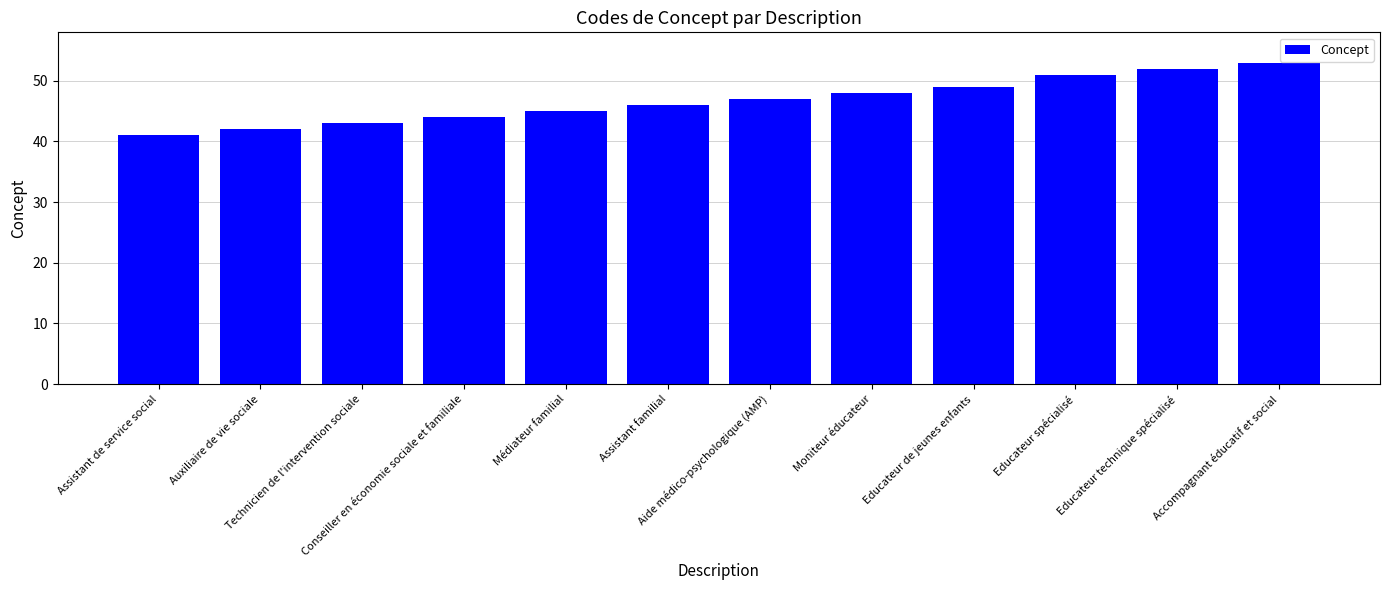

Reading left to right, what are all the values shown in this chart?

41	42	43	44	45	46	47	48	49	51	52	53